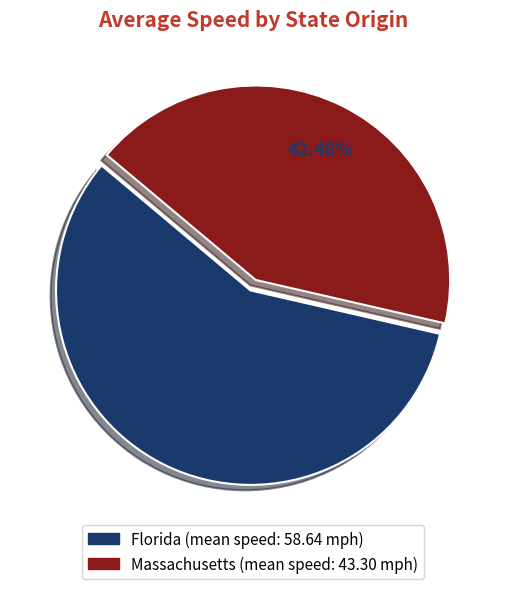

Is it true that Massachusetts is 50% of the pie?

False